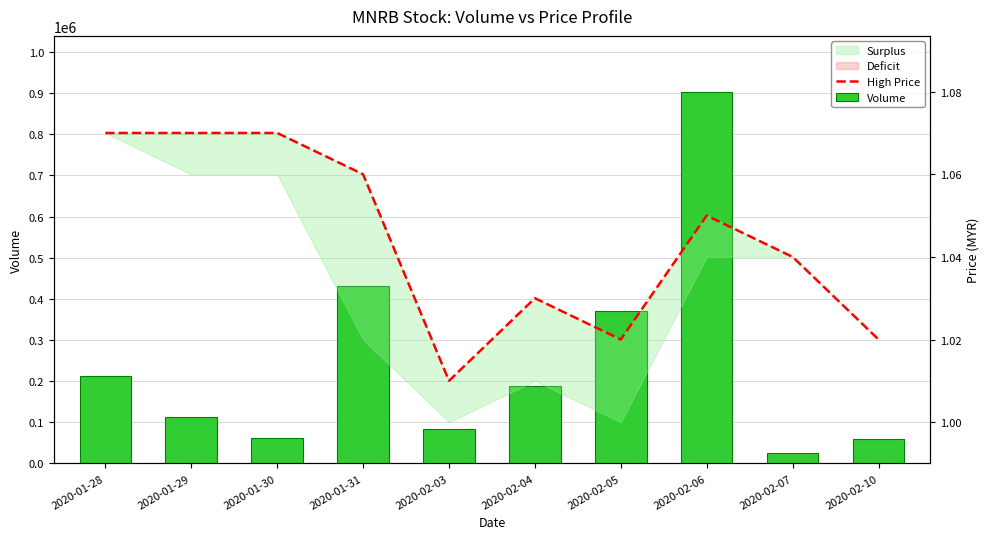

Which series changed the most between 2020-01-28 and 2020-01-29?

Volume